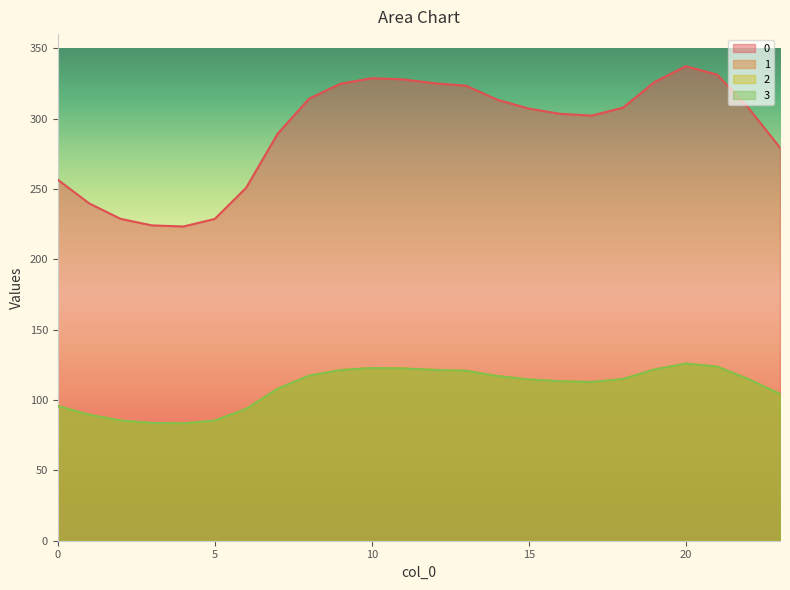

Reading right to left, what are all the values shown in this chart?

0: 279.3	307.4	331.2	337.2	325.9	307.7	302.1	303.4	307.1	313.4	323.3	325.1	327.8	328.7	324.7	314.1	289.1	250.9	228.7	223.3	224.1	228.7	239.7	256.5
1: 104.3	114.8	123.6	125.9	121.7	114.9	112.8	113.3	114.6	117.0	120.7	121.4	122.4	122.7	121.2	117.3	107.9	93.7	85.4	83.4	83.7	85.4	89.5	95.8
2: 104.3	114.8	123.6	125.9	121.7	114.9	112.8	113.3	114.6	117.0	120.7	121.4	122.4	122.7	121.2	117.3	107.9	93.7	85.4	83.4	83.7	85.4	89.5	95.8
3: 104.3	114.8	123.6	125.9	121.7	114.9	112.8	113.3	114.6	117.0	120.7	121.4	122.4	122.7	121.2	117.3	107.9	93.7	85.4	83.4	83.7	85.4	89.5	95.8